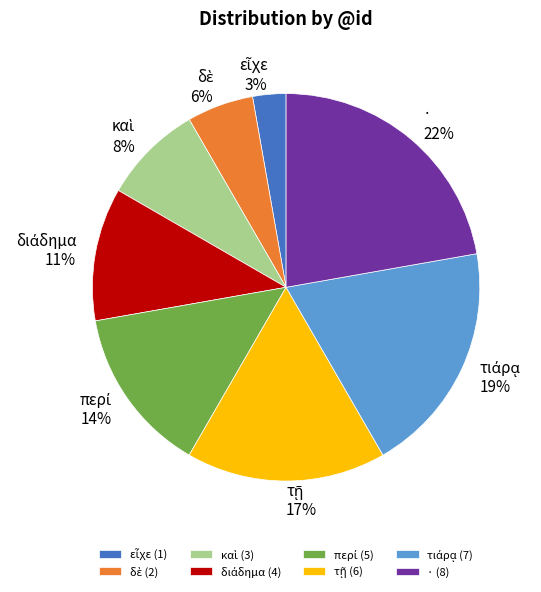

Count the number of slices in the pie.

8